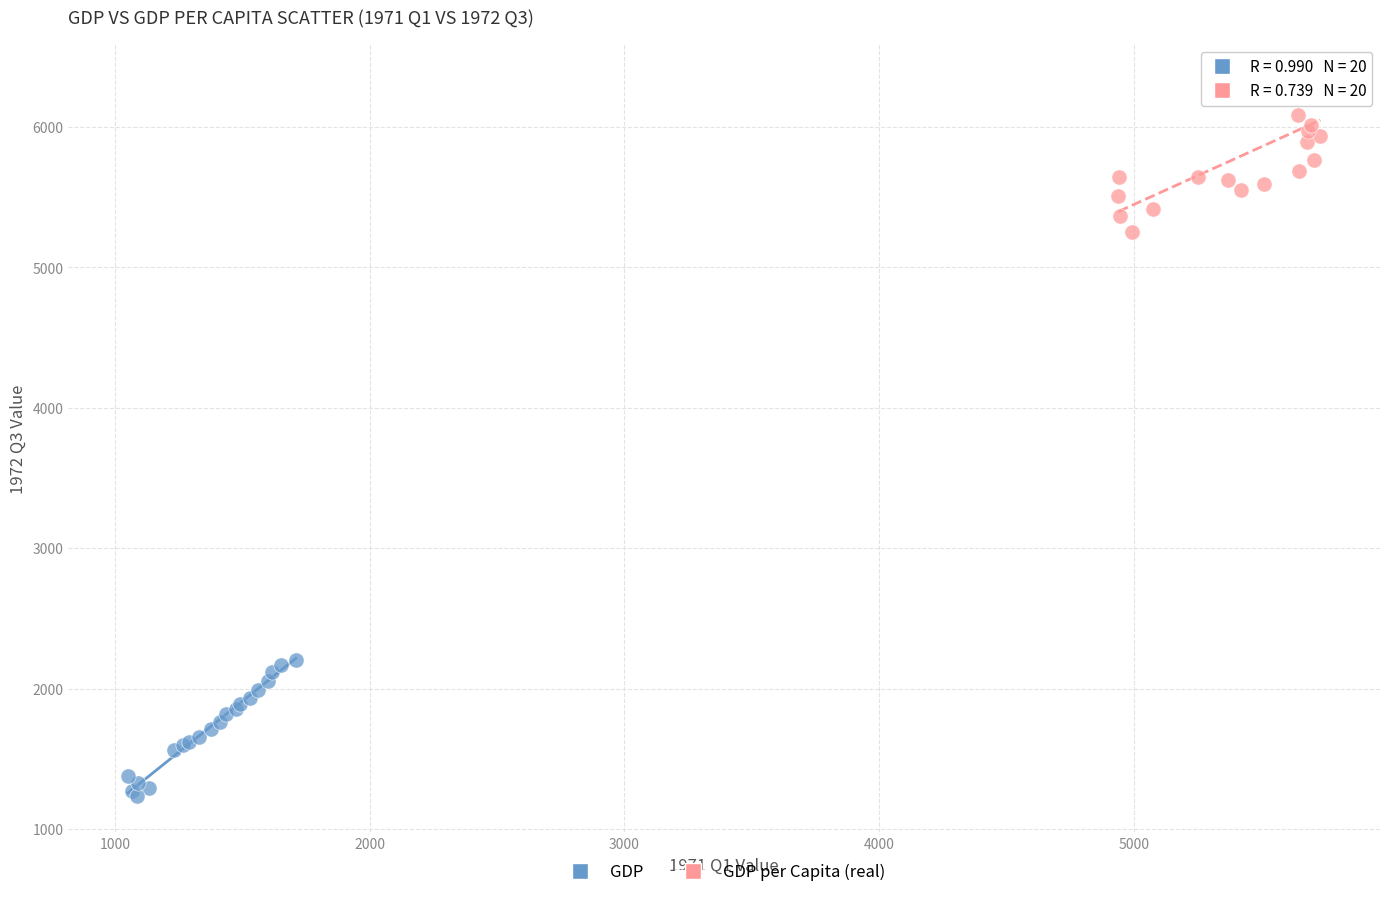

Which series has the widest spread of Y values?

GDP per Capita (real)